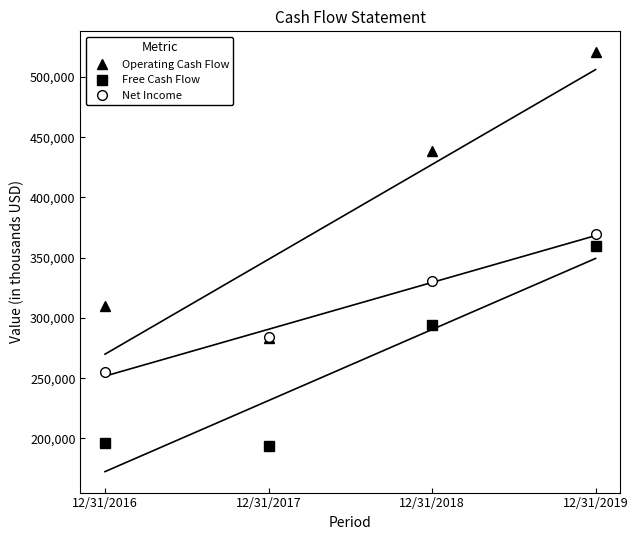

Which series has the largest total across all categories?

Operating Cash Flow